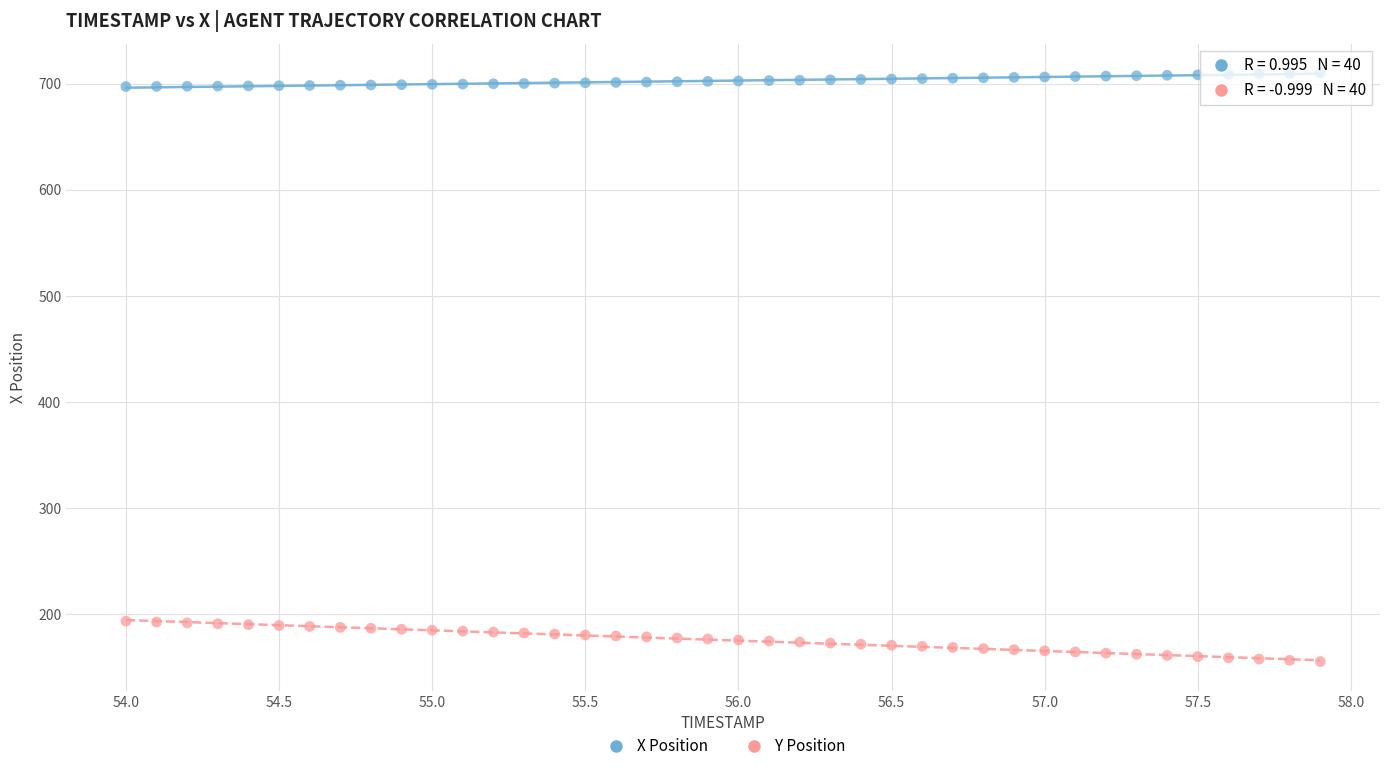

Across all data points, what is the range of X values (max minus min)?

3.9